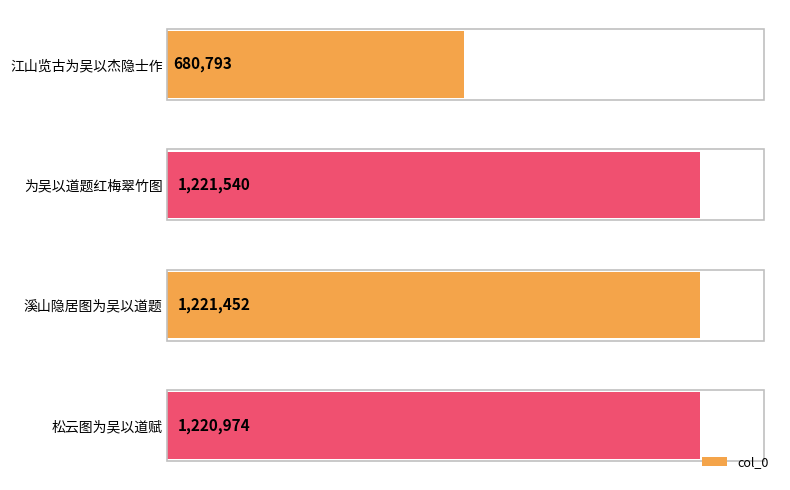

How many data points does each series have?

4